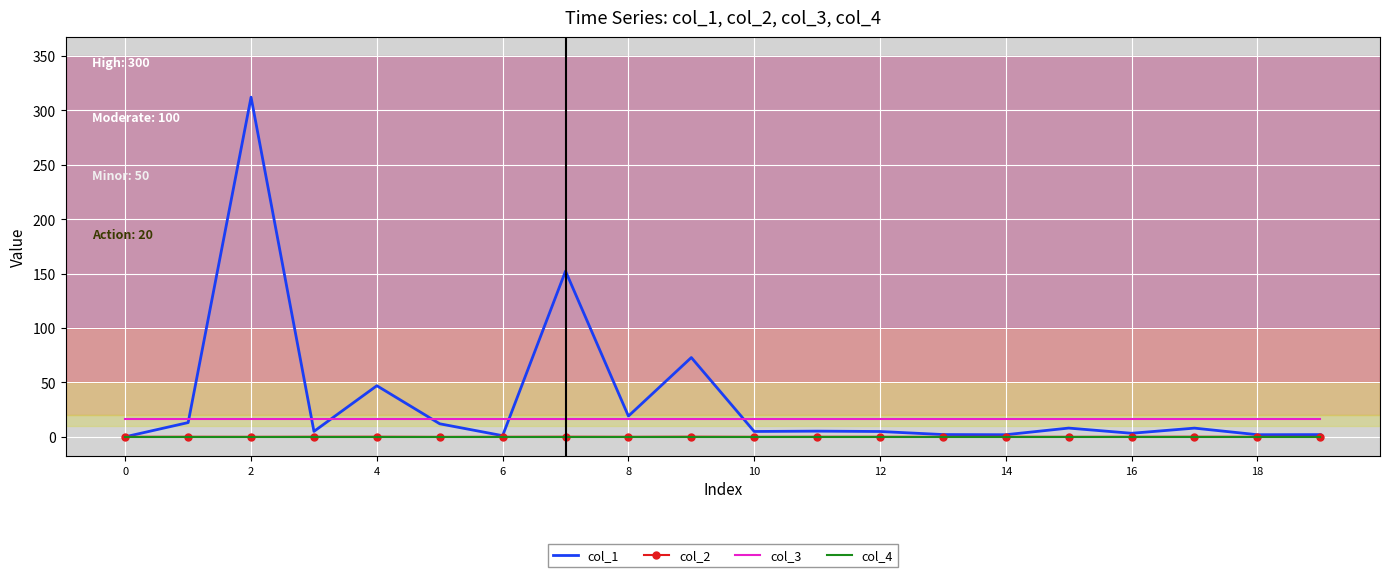

Which series has the largest total across all categories?

col_1